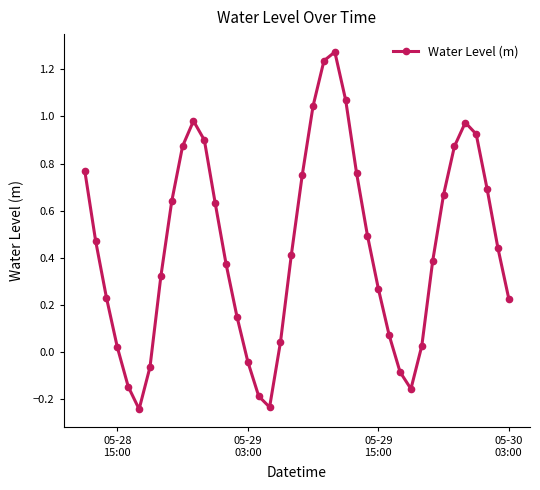

Is this an area chart (filled region under the line)?

No